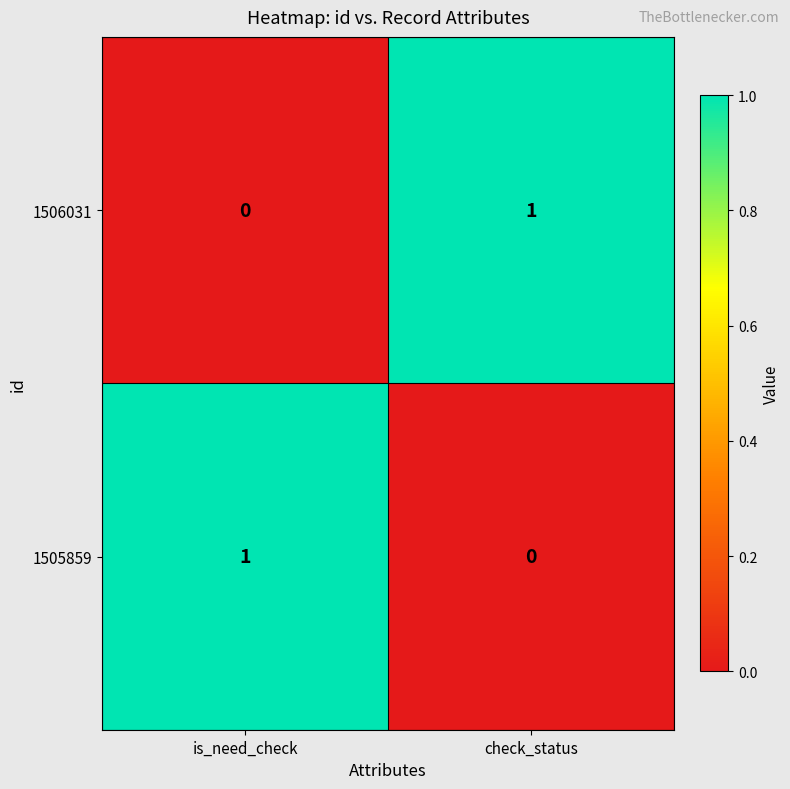

Count the number of categories in the chart.

2